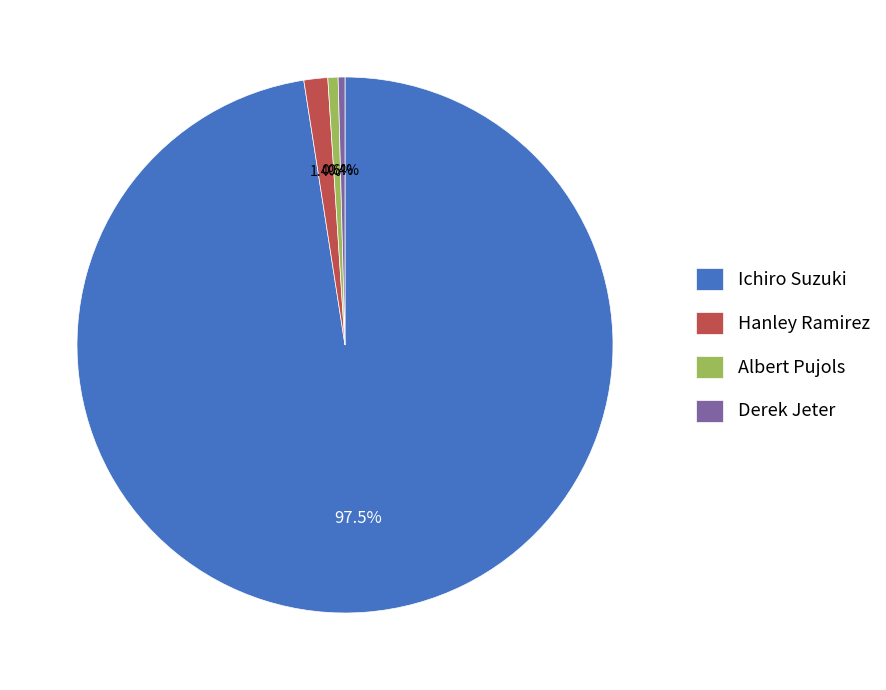

Approximately how many times larger is the value at Hanley Ramirez compared to Derek Jeter?

3.5